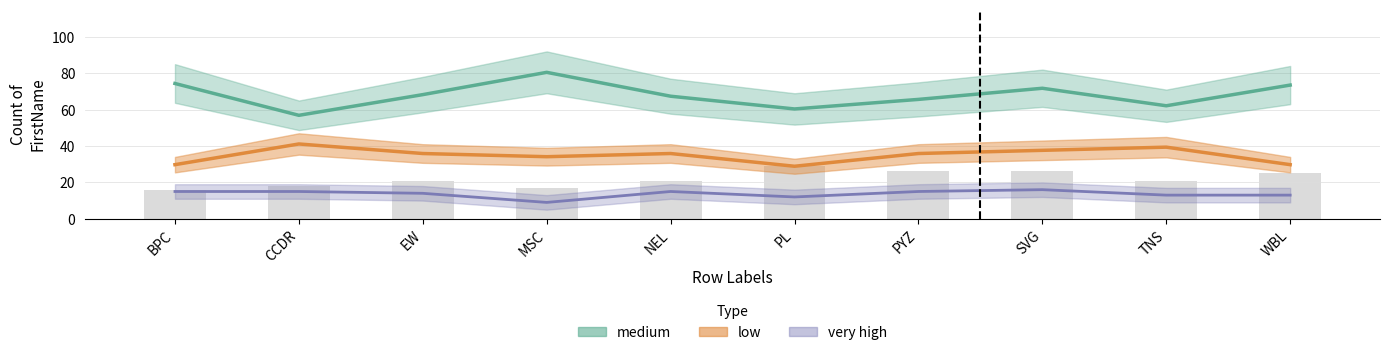

List the labels in order of very high value, largest first.

SVG, BPC, CCDR, NEL, PYZ, EW, TNS, WBL, PL, MSC